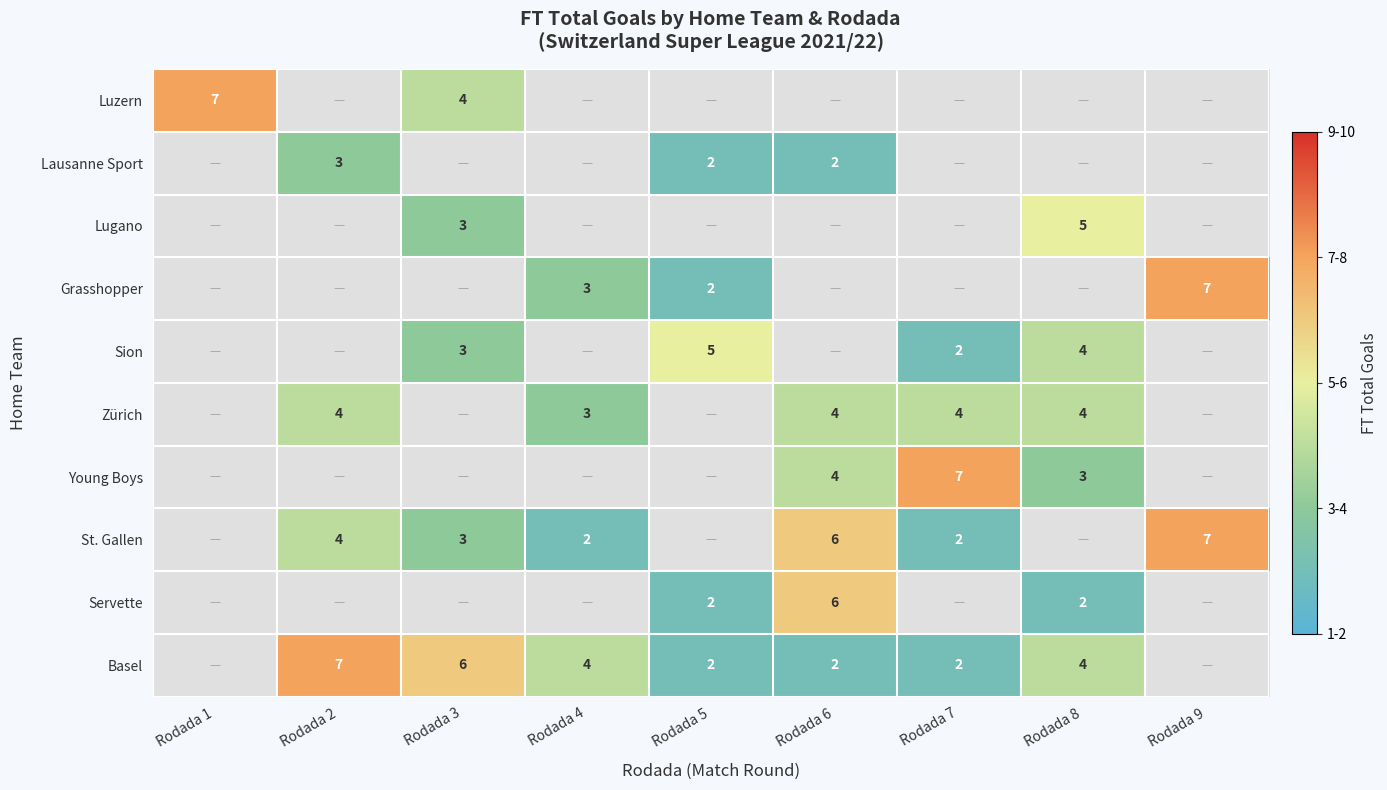

At how many categories does at least one series exceed 2?

9